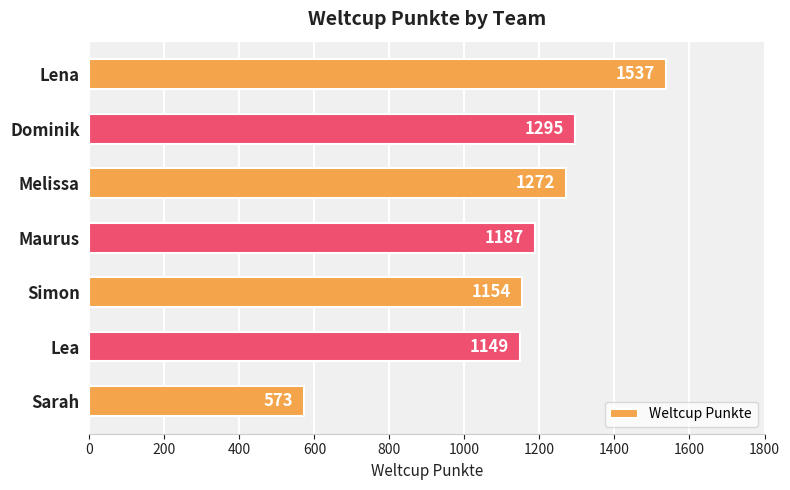

Reading bottom to top, what are all the values shown in this chart?

Sarah=573	Lea=1149	Simon=1154	Maurus=1187	Melissa=1272	Dominik=1295	Lena=1537